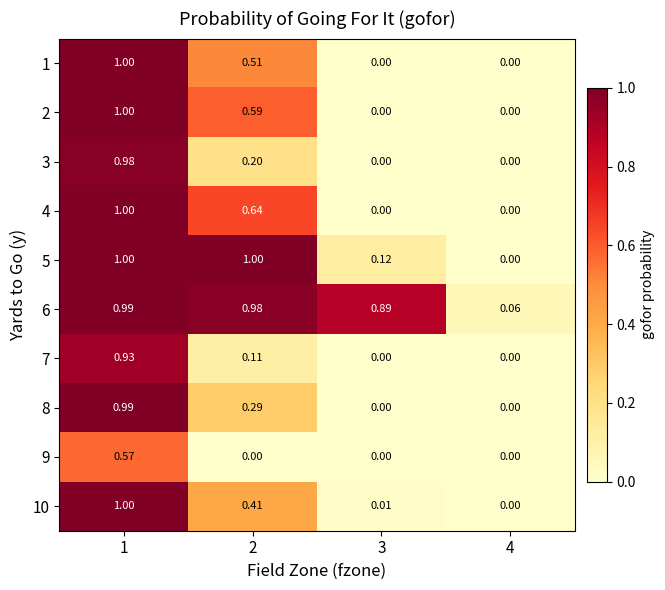

How many values in 7 are above zero?

2